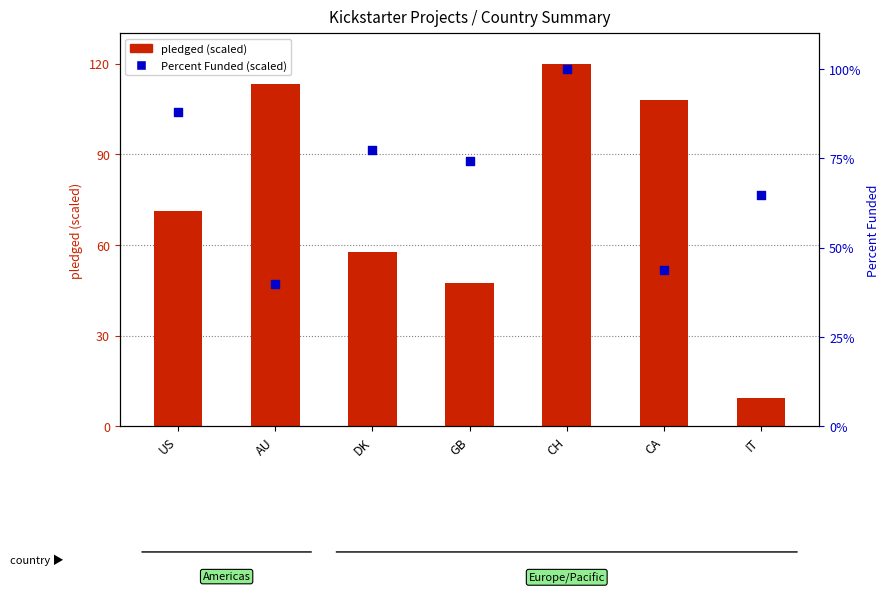

Which series contains the highest Y value?

pledged (scaled)